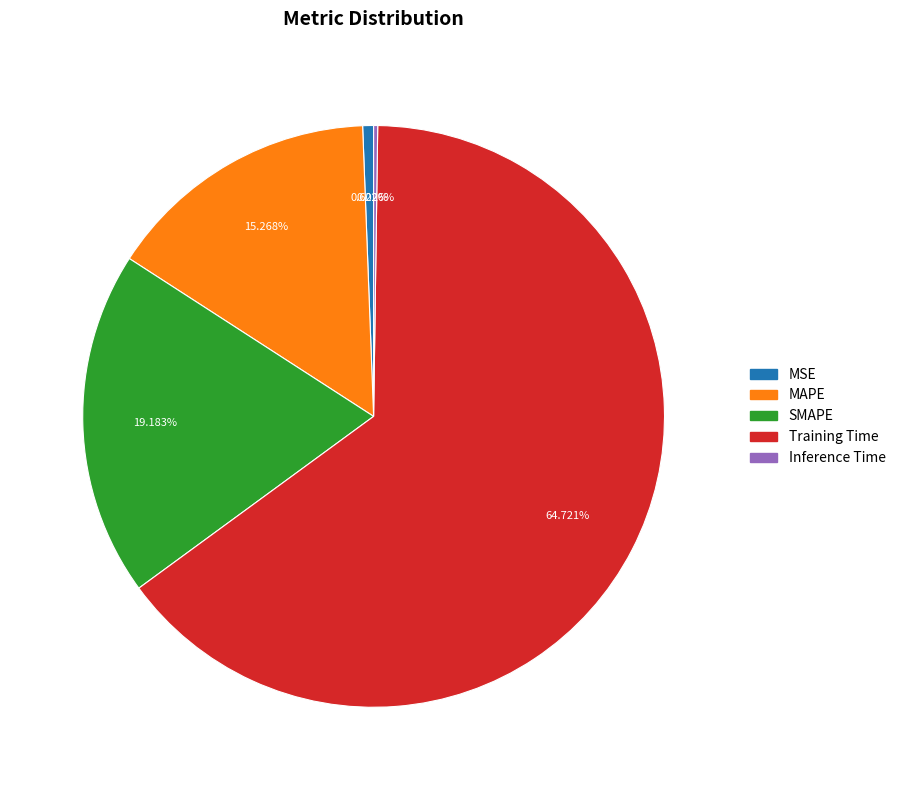

To the nearest percent, what is the difference between the largest and smallest slice percentages?

64%